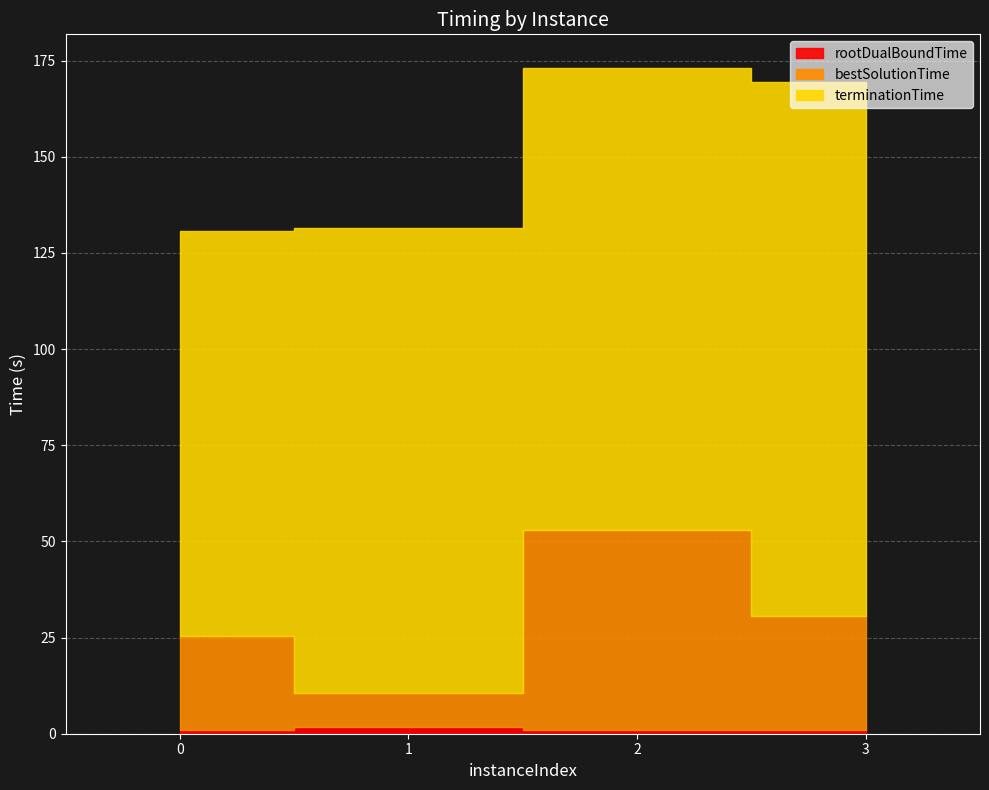

What is the value of the bestSolutionTime point at the 4th from the left?

29.8